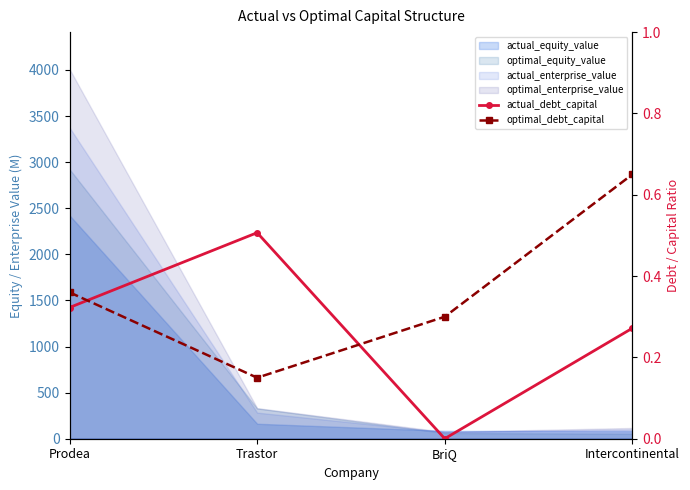

List the labels in order of actual_debt_capital value, smallest first.

BriQ, Intercontinental, Prodea, Trastor